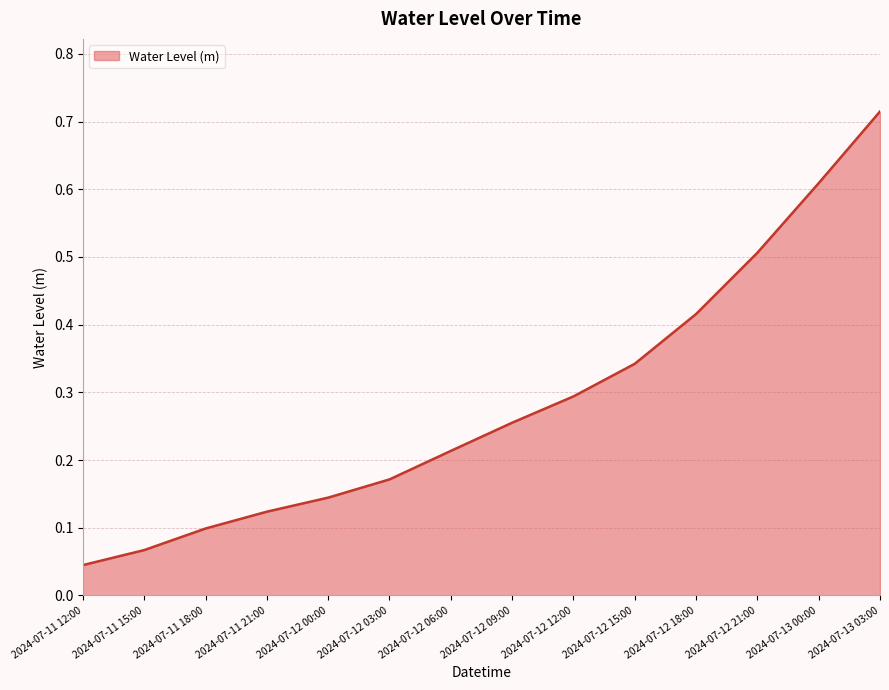

What position from the right is 2024-07-12 15:00?

5